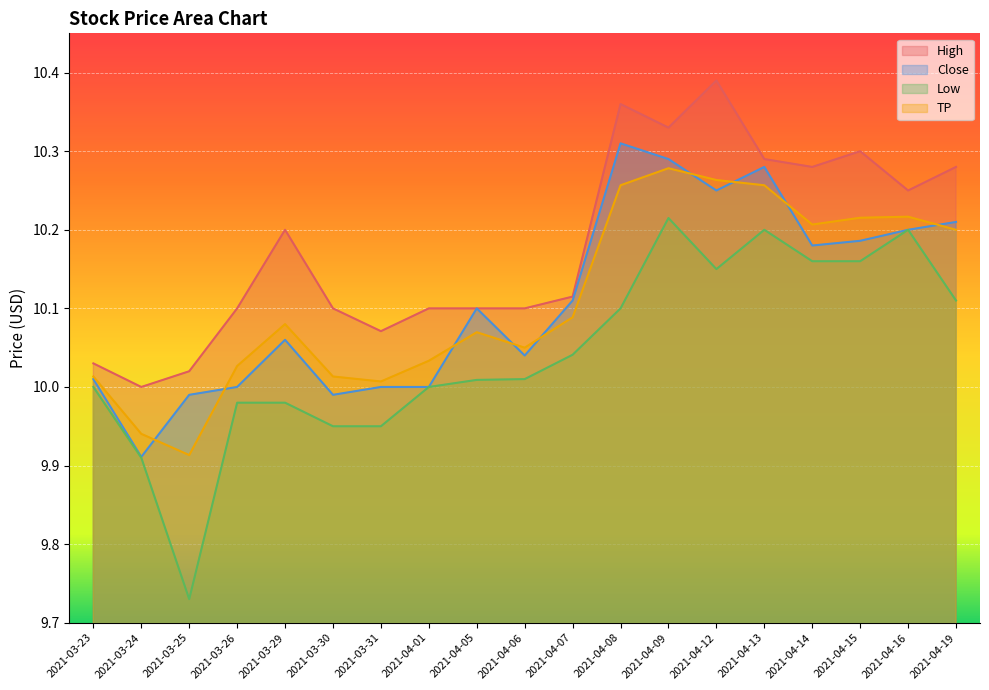

Which category has the lowest value in the TP series?

2021-03-25